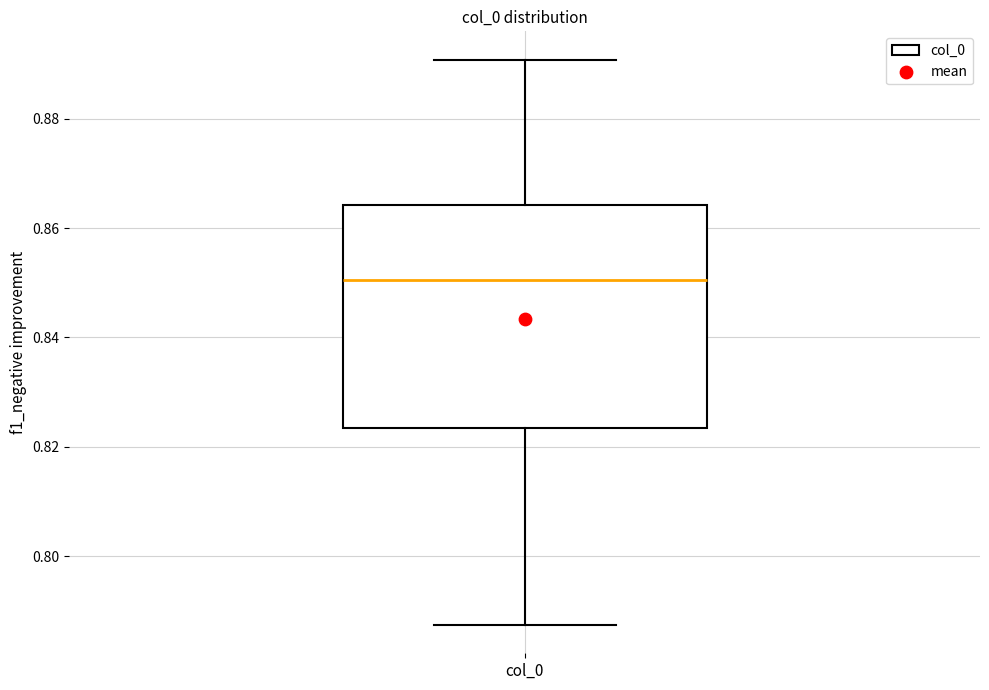

Transcribe this box plot: give where the median line is, the range the box spans, and where the two whiskers end, as read against the y-axis. The values are not printed on the chart, so give them approximately, as read against the axis.

median 0.850, box 0.824 to 0.864, whiskers 0.788 to 0.890